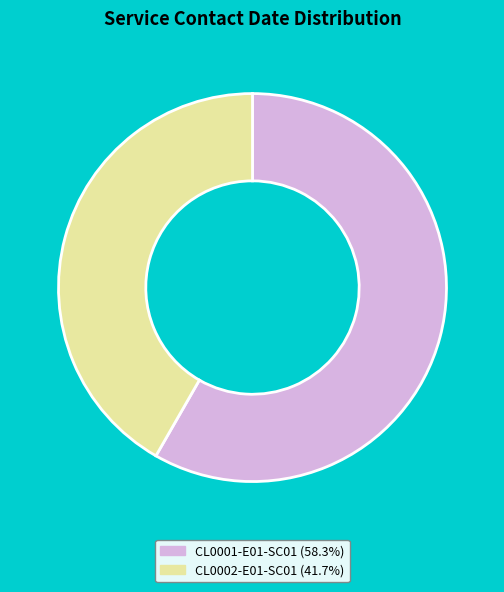

How many segments does this pie chart have?

2